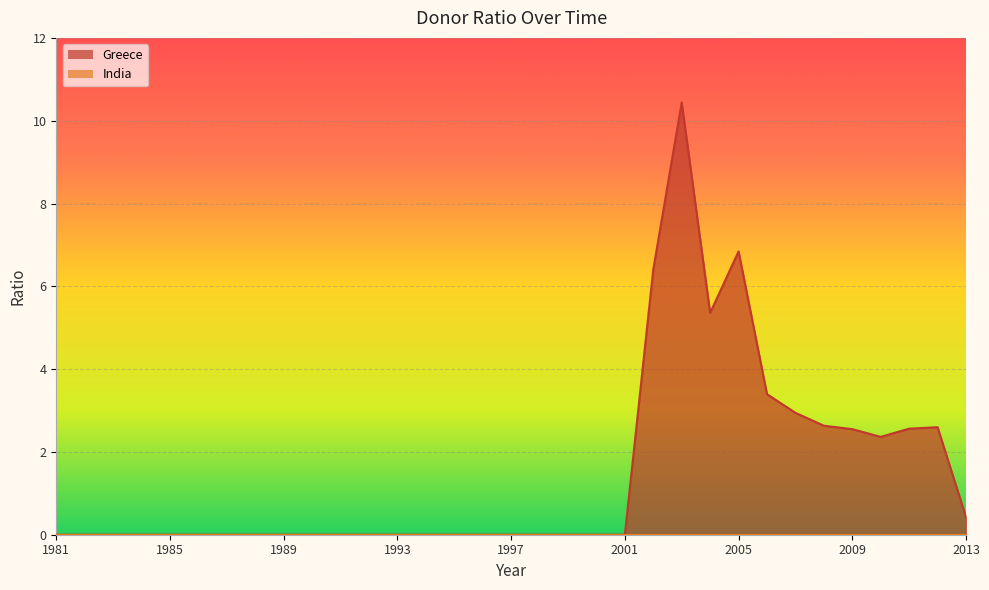

At which category does the data reach its first local peak?

2003